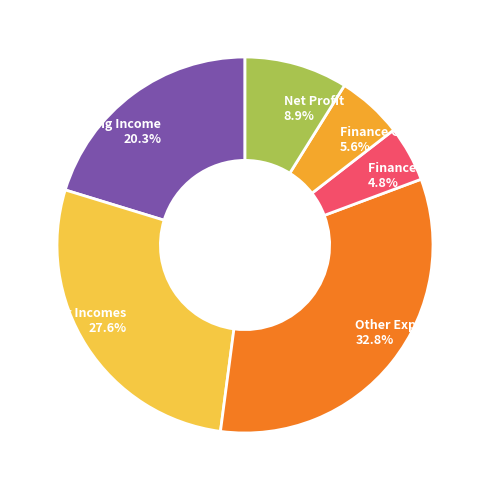

How many slices are in this pie chart?

6